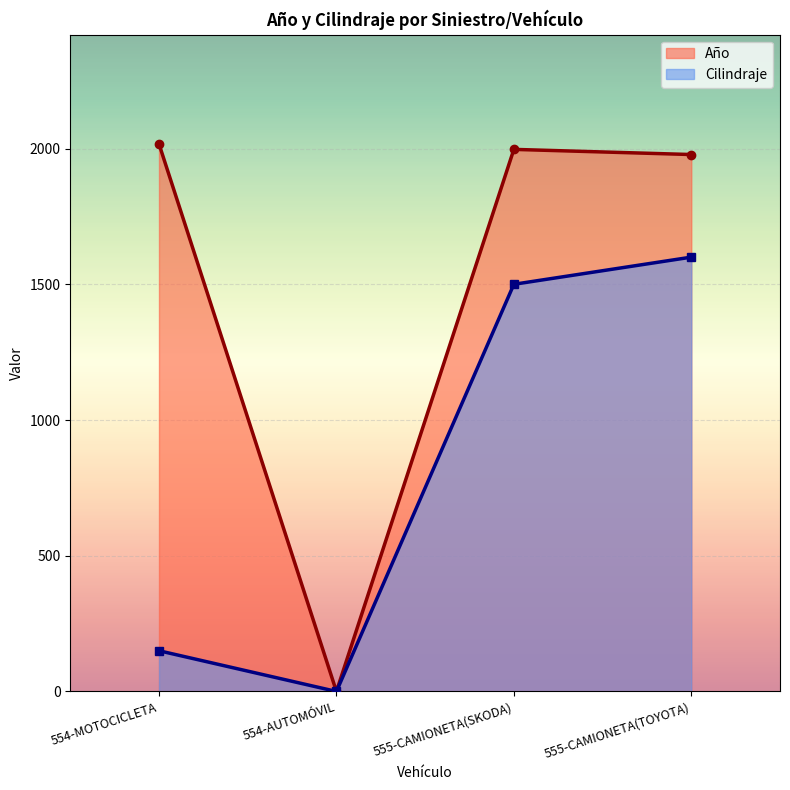

Between 554-MOTOCICLETA and 555-CAMIONETA(SKODA), which series saw the biggest shift?

Cilindraje